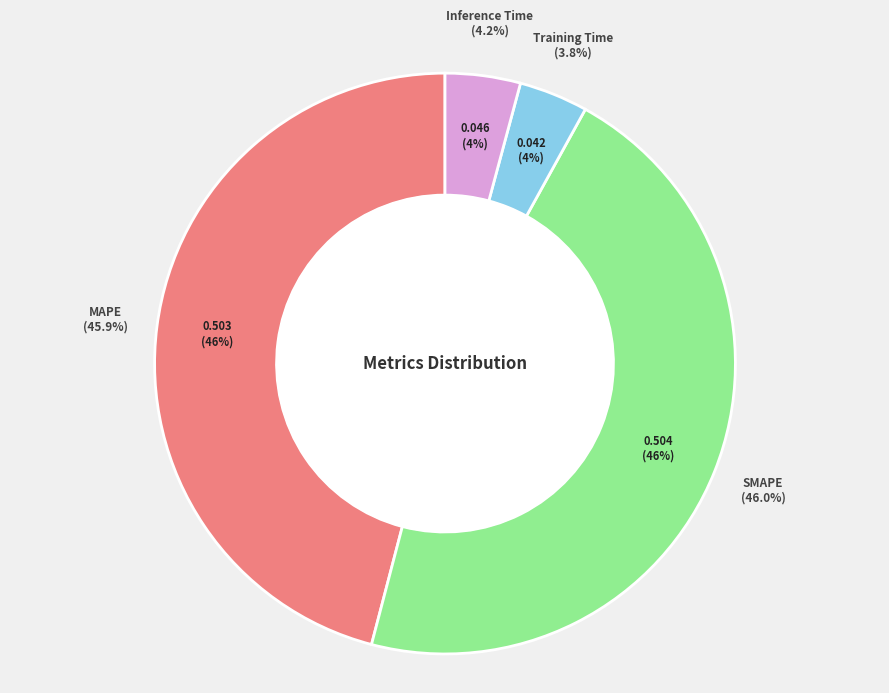

To the nearest percent, what percentage of the pie is SMAPE?

46%